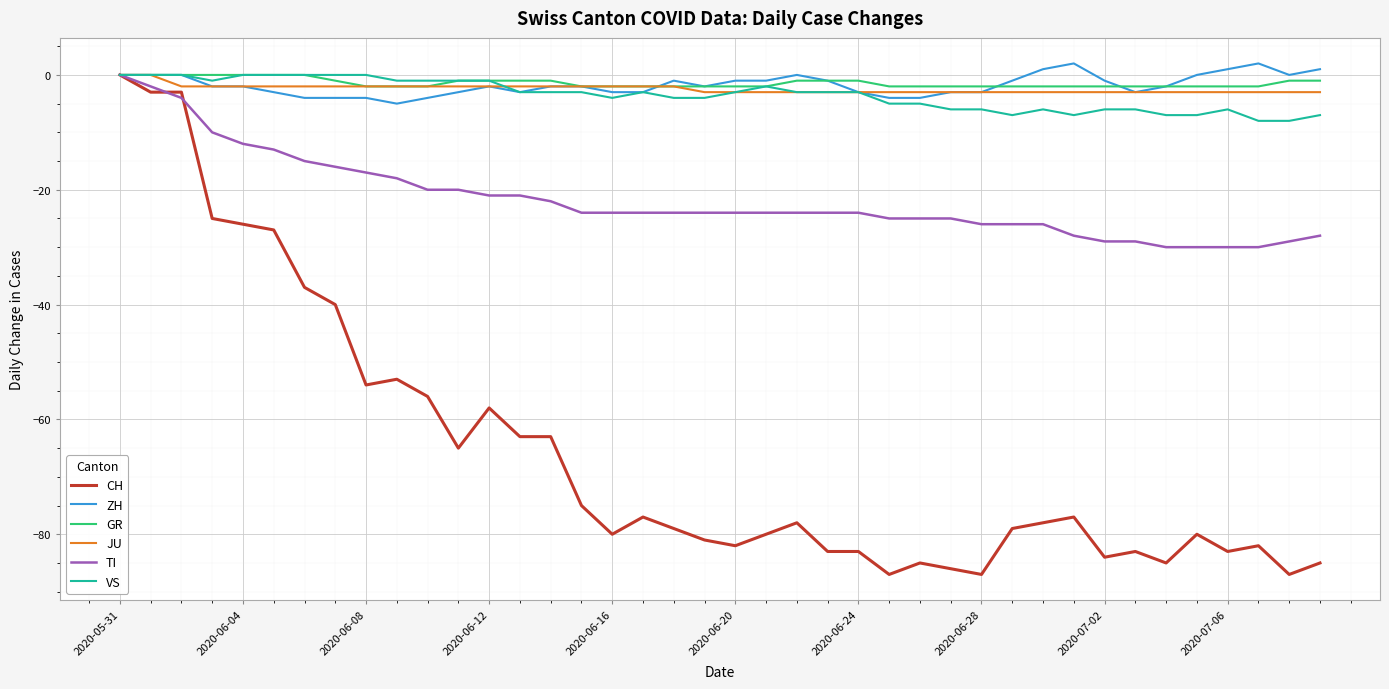

Which series has the largest range (max minus min)?

CH